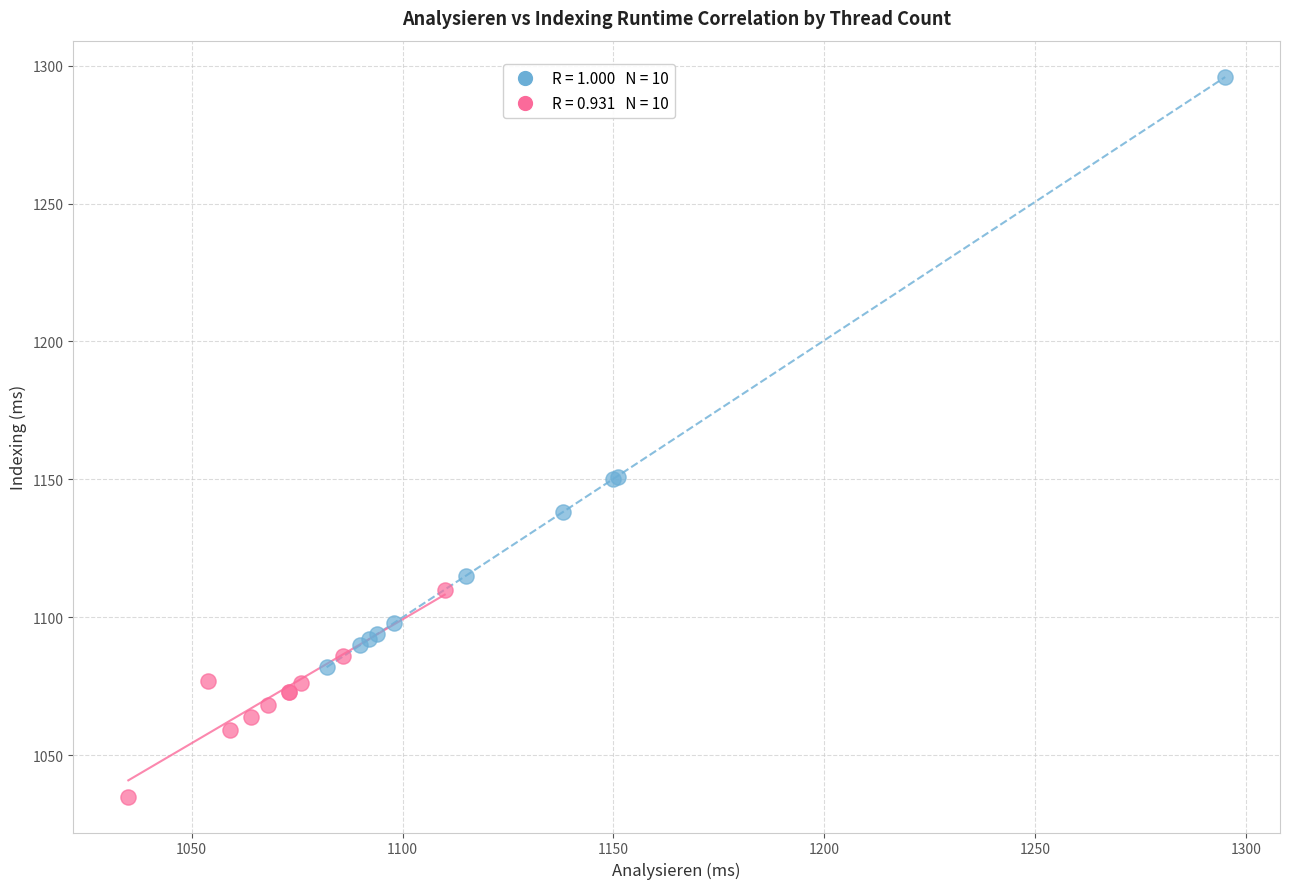

What are all the series names shown in the legend?

2 Threads, 3 Threads